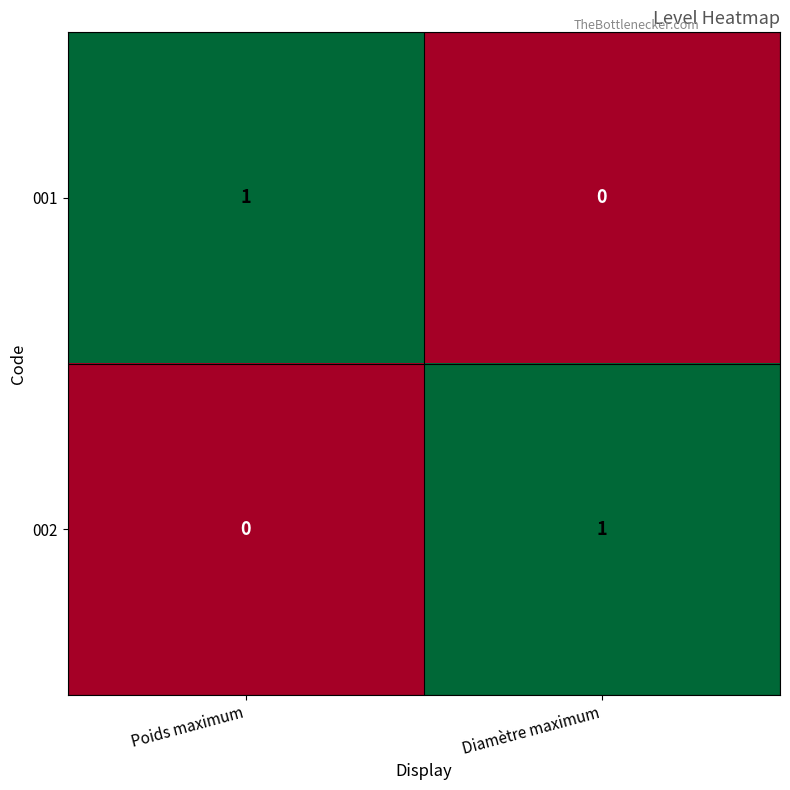

List the labels in order of 001 value, smallest first.

Diamètre maximum, Poids maximum